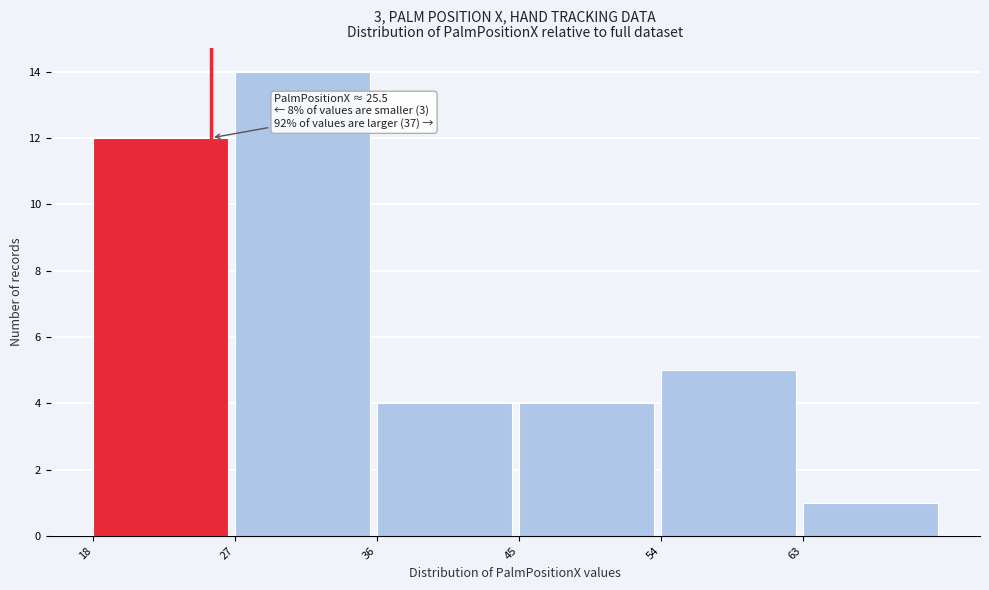

Which range on the x-axis has the tallest bar?

27 to 36